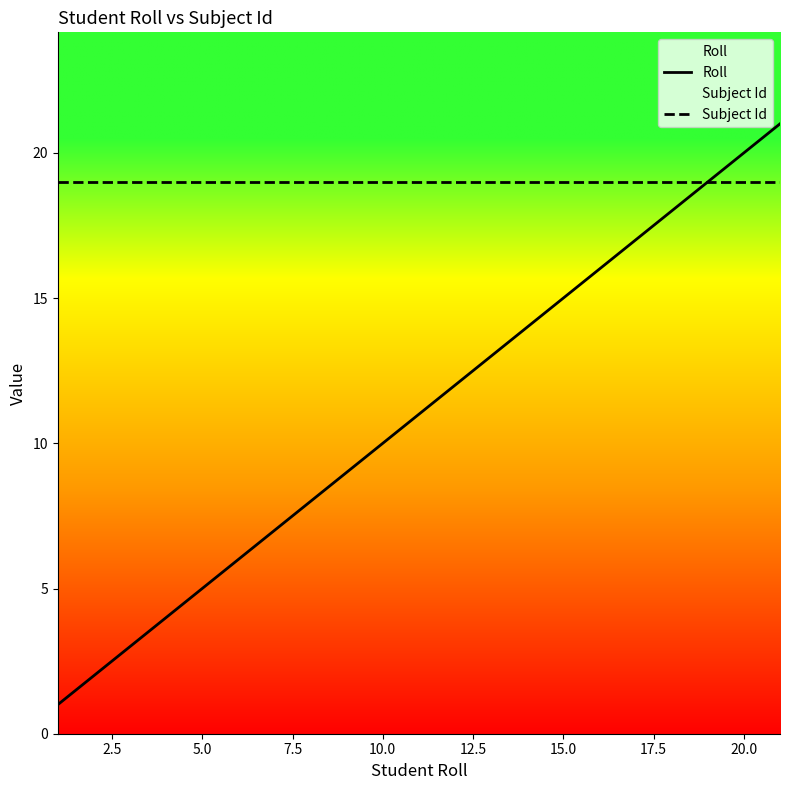

What is the value of the Subject Id point at the 6th from the left?

19